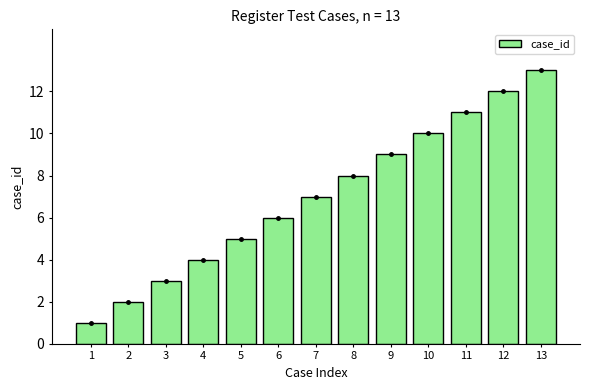

At which label does the data first exceed 7?

8